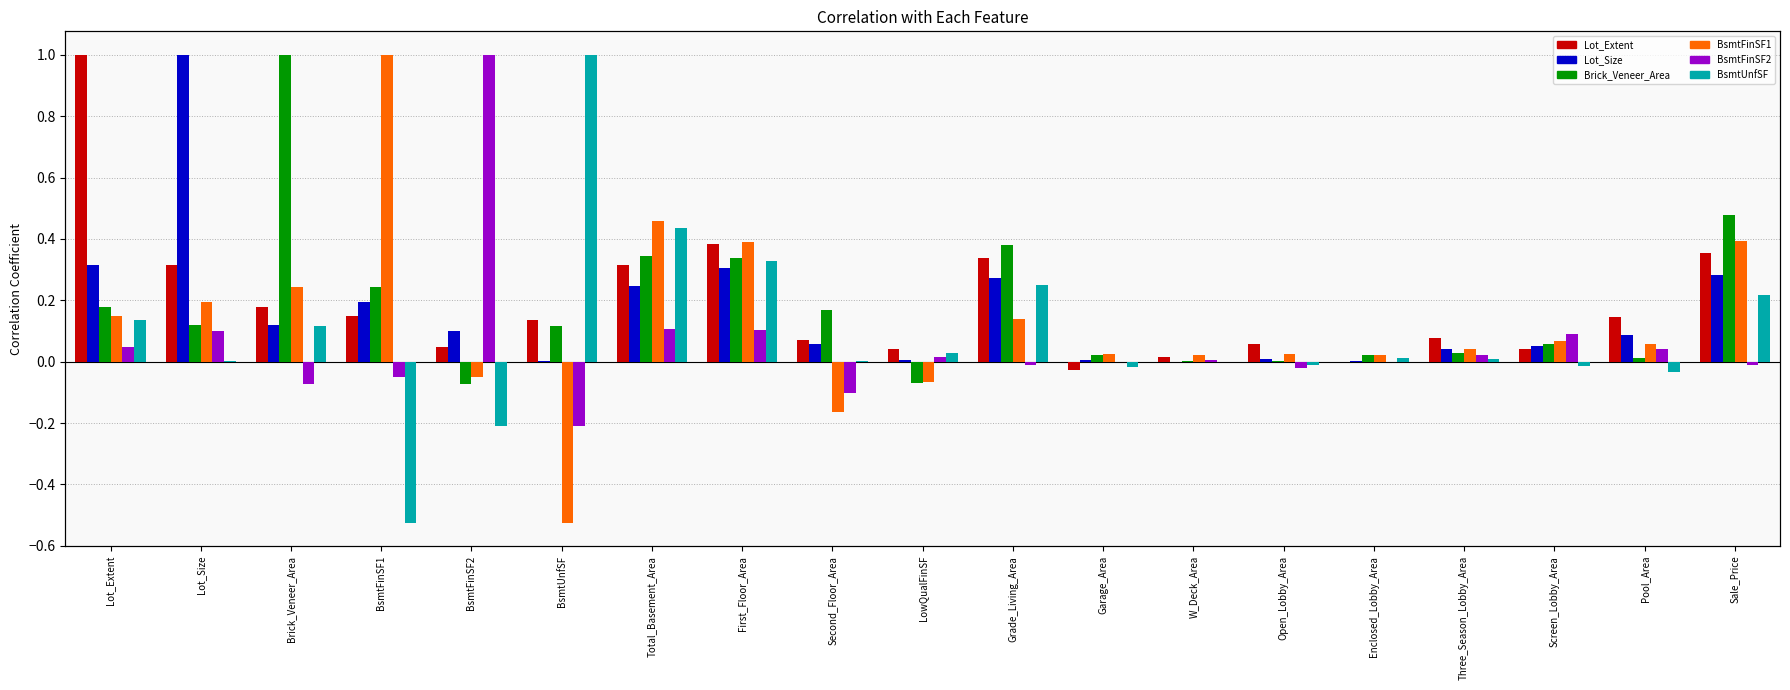

At which category does the chart reach its peak across all series?

Lot_Extent